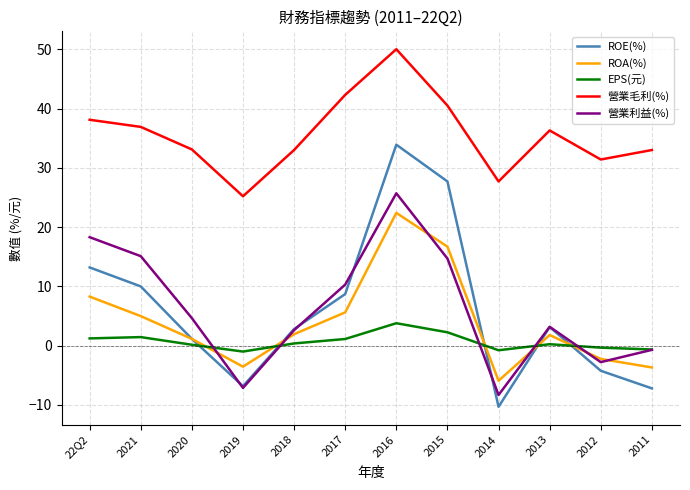

The value of ROE(%) at 2021 is 10.0. True or false?

True